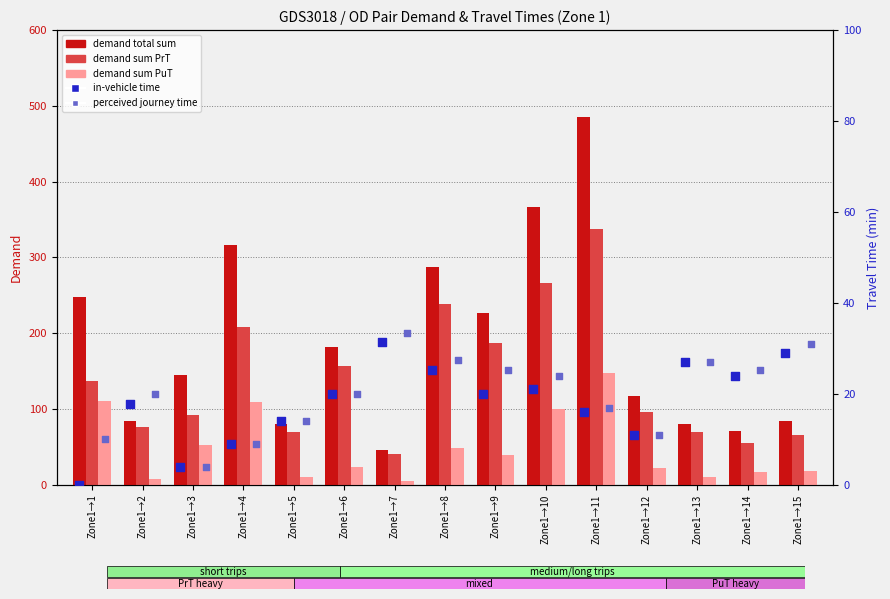

Which series has the largest Y range (max minus min)?

demand total sum